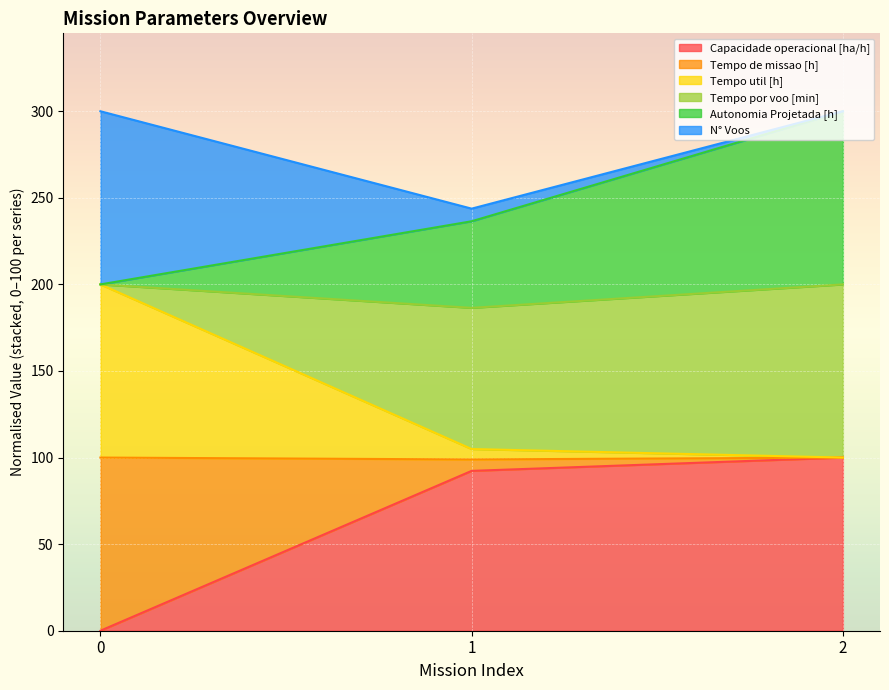

Is it true that Capacidade operacional [ha/h] equals 60.6 at 0?

False